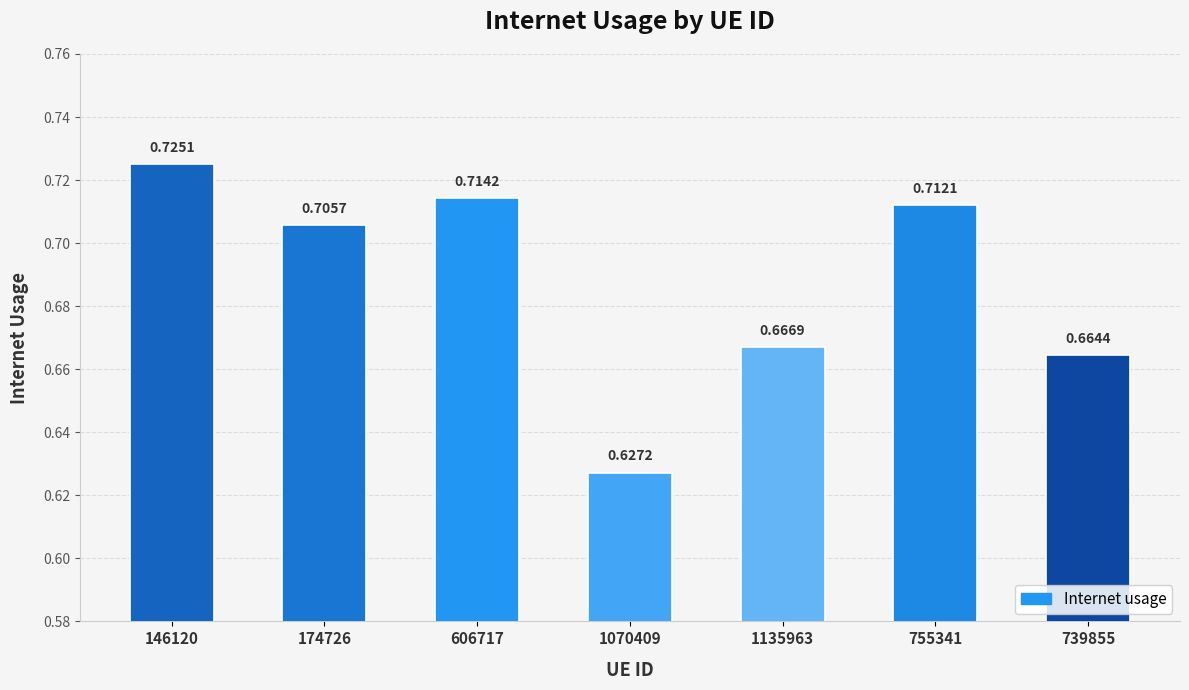

What position from the right is 1135963?

3